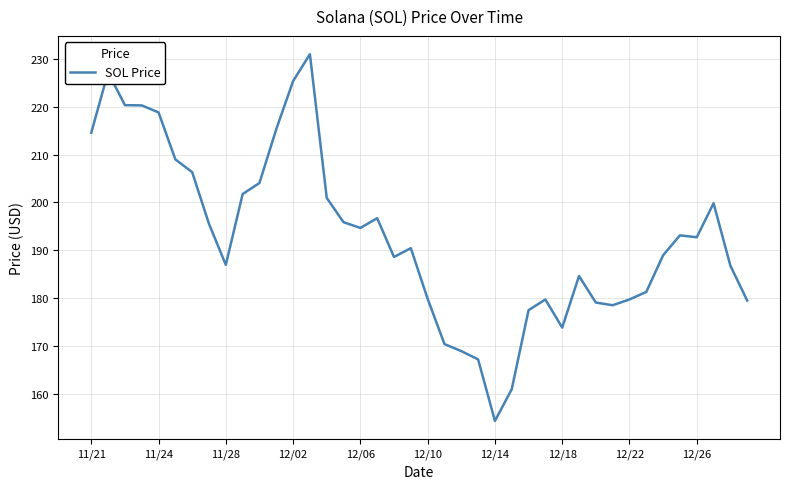

What is the difference between the maximum and minimum values?

76.7